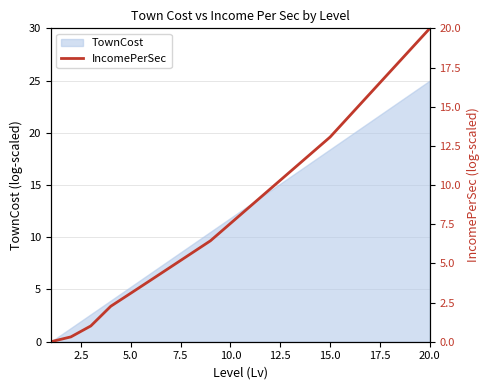

True or false: TownCost has a value of 5.3 at 5.0.

True